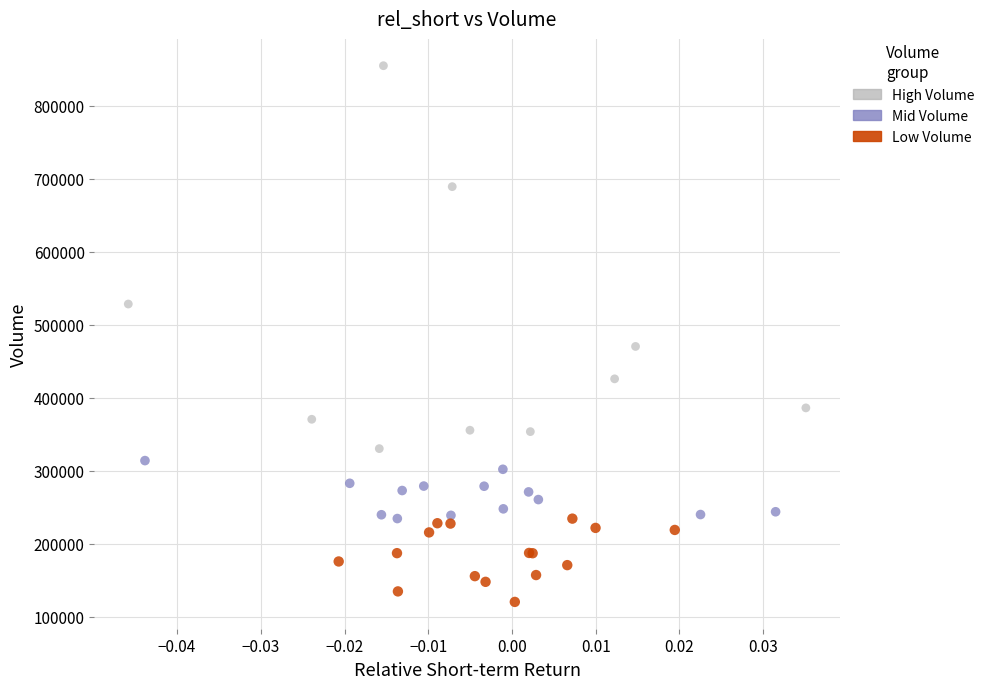

Which series has the widest spread of Y values?

High Volume